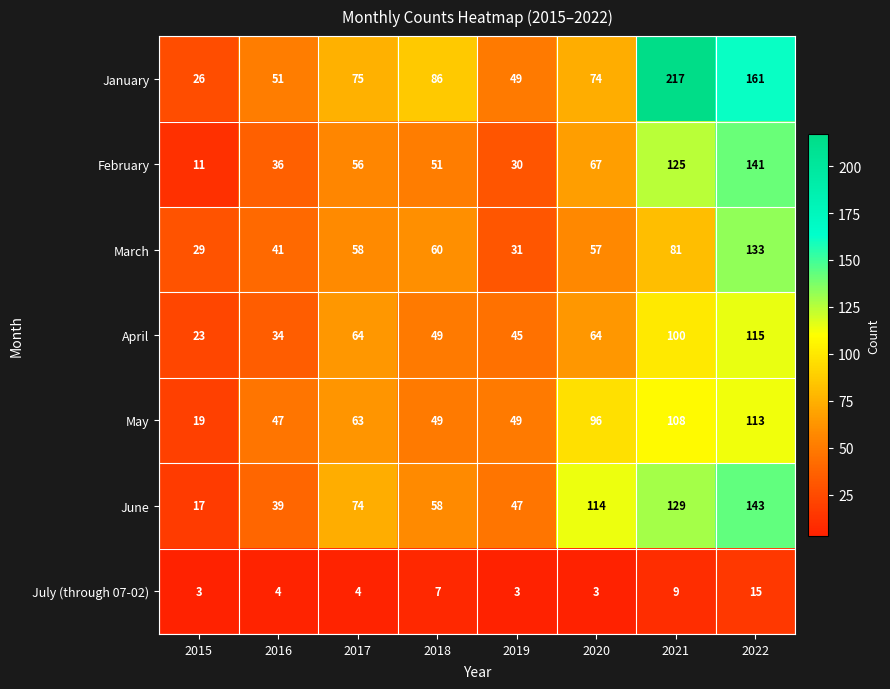

What is the minimum value for May?

19